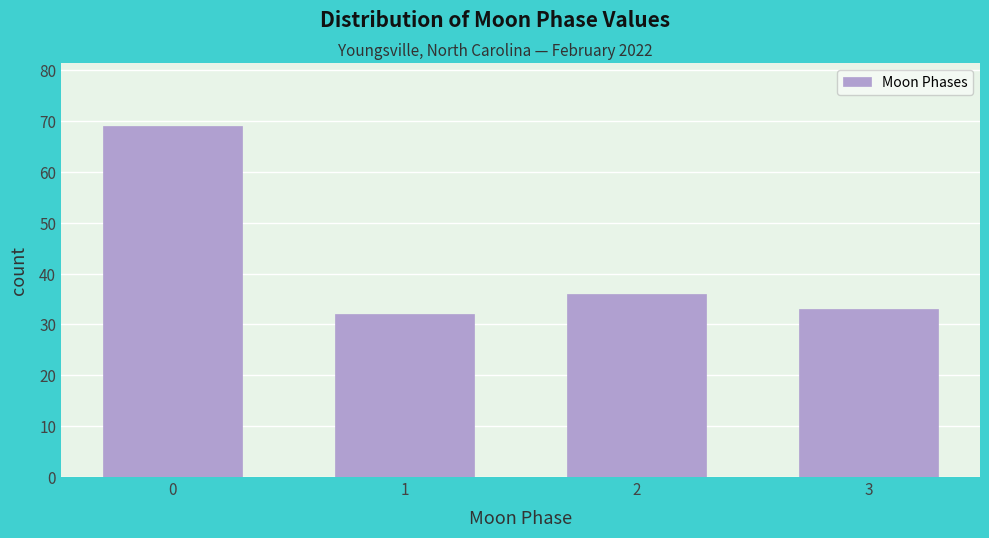

Reading left to right, what are all the values shown in this chart?

0=69	1=32	2=36	3=33